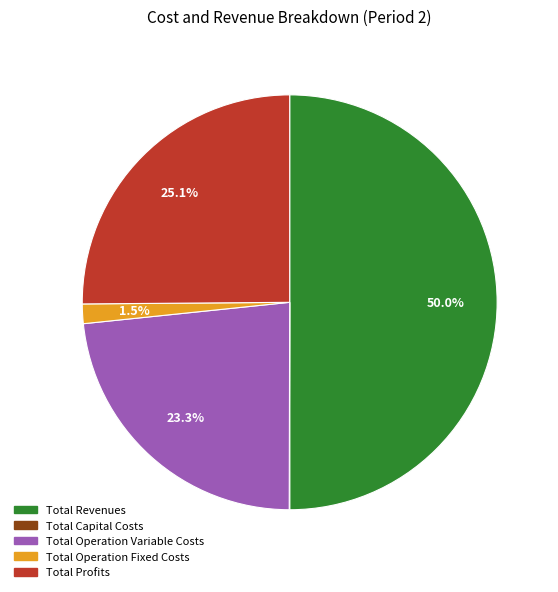

Combined, do Total Revenues and Total Profits account for over 50%?

Yes